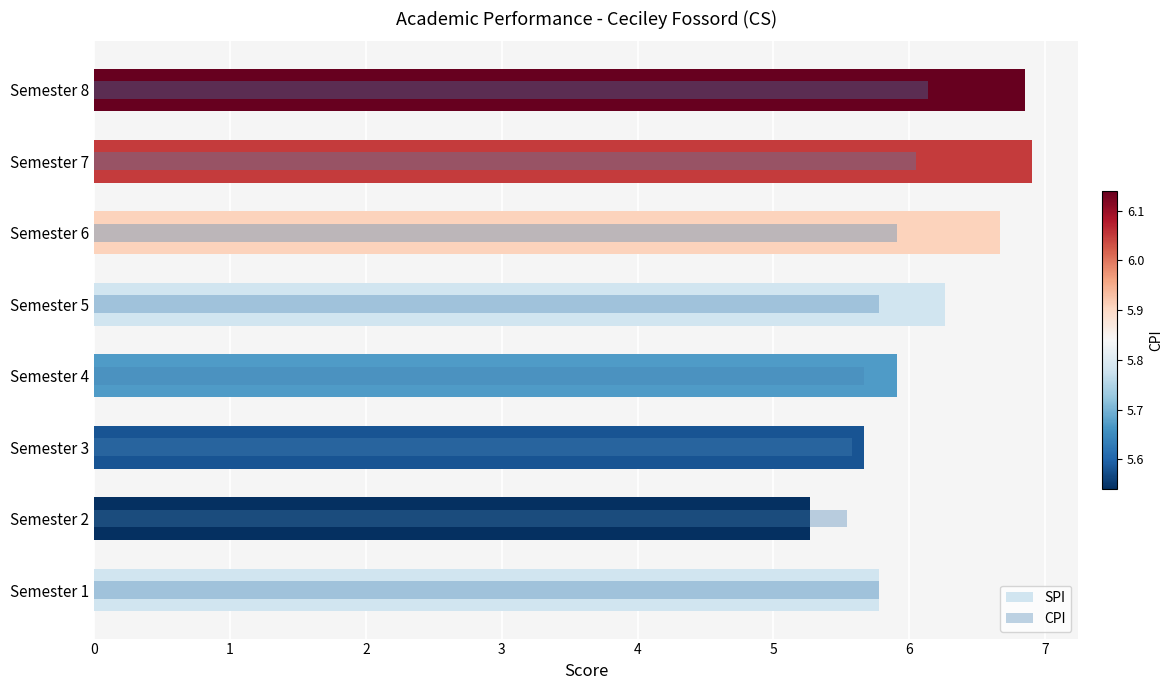

What are all the series names shown in the legend?

SPI, CPI